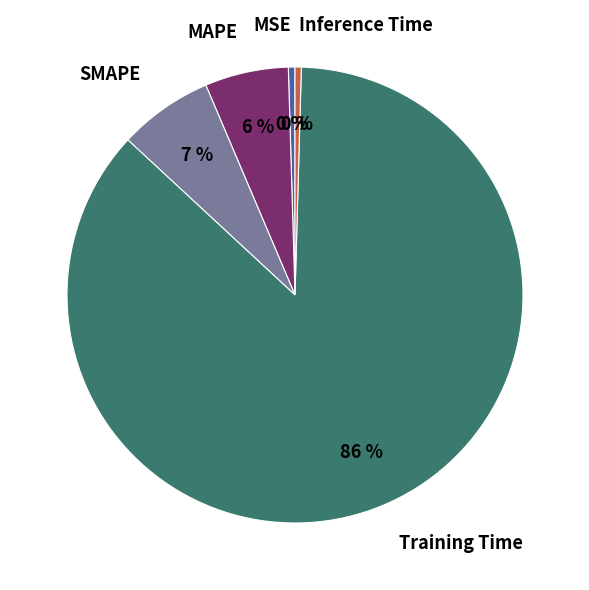

What is the largest slice in the pie chart?

Training Time